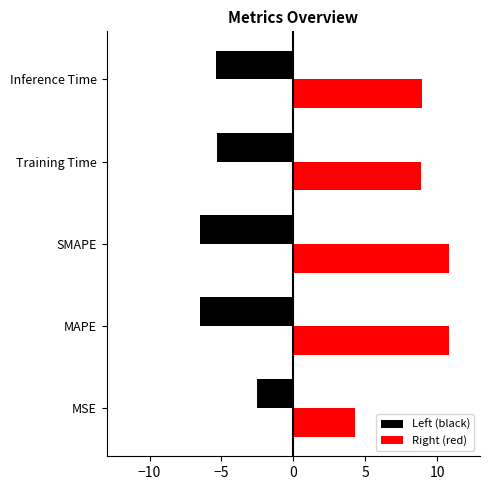

What is the smallest value displayed?

-6.5